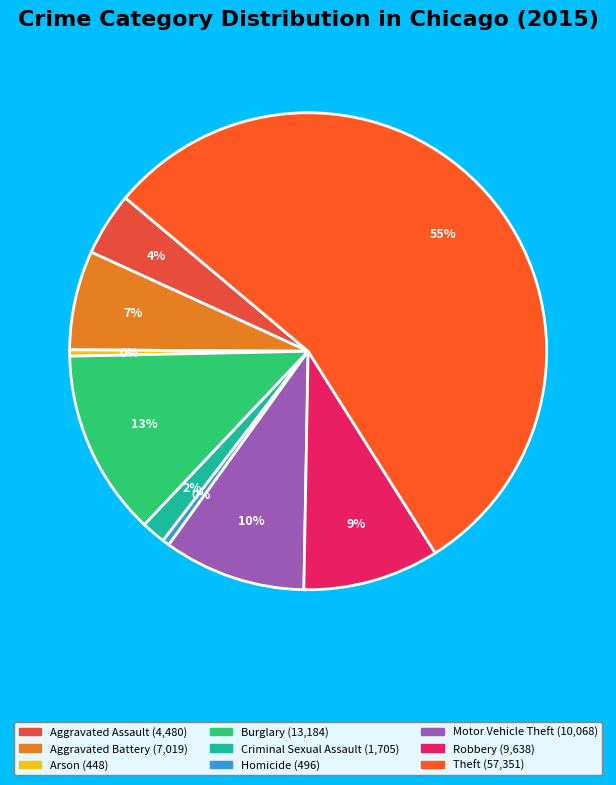

How many segments does this pie chart have?

9